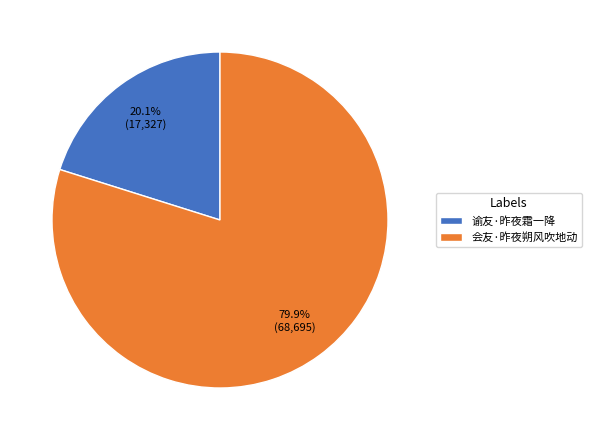

What is the total percentage of 谕友·昨夜霜一降 and 会友·昨夜朔风吹地动?

100.0%